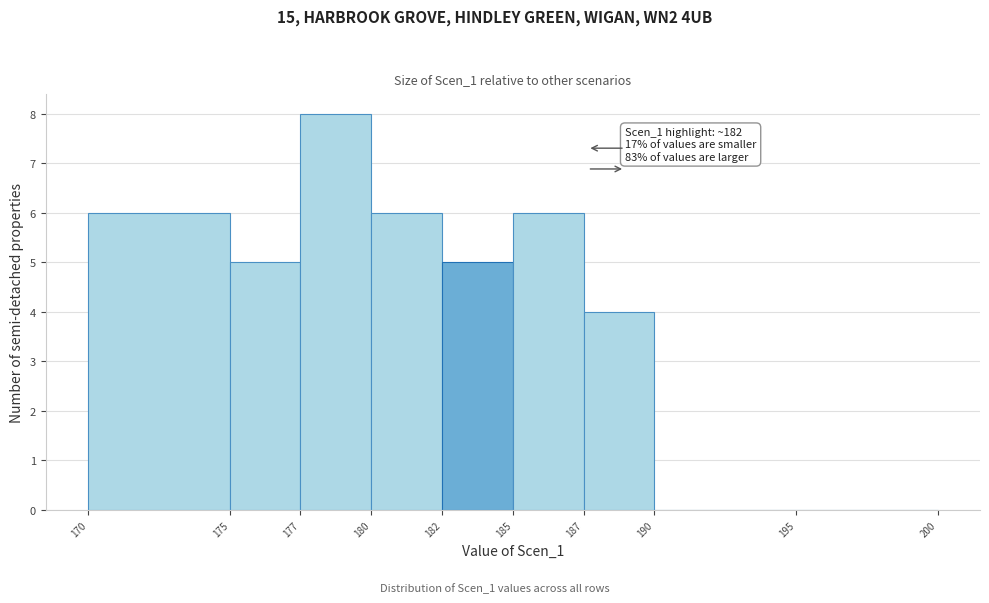

Reading left to right, list all the values displayed in this chart.

170=6	175=5	177=8	180=6	182=5	185=6	187=4	190=0	195=0